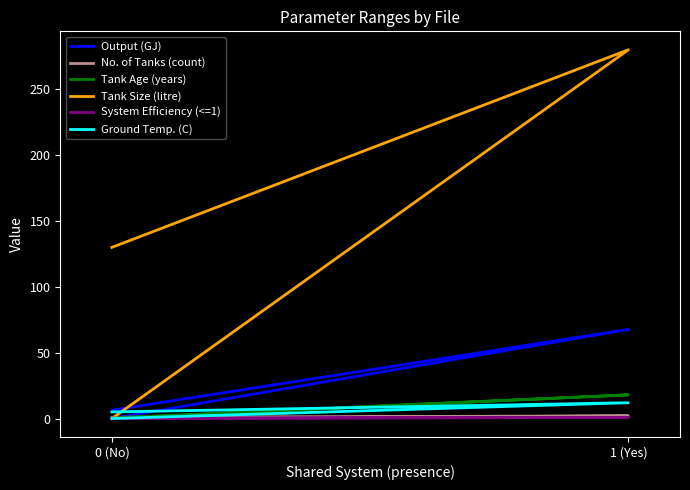

What are all the series names shown in the legend?

Output (GJ), No. of Tanks (count), Tank Age (years), Tank Size (litre), System Efficiency (<=1), Ground Temp. (C)